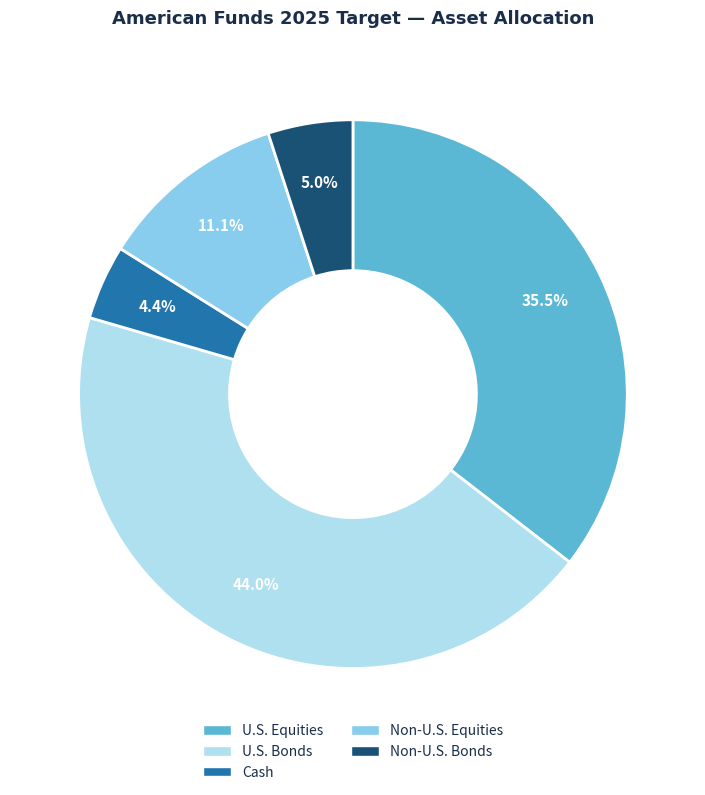

To the nearest percent, what is the difference between the Cash and Non-U.S. Equities slice percentages?

7%